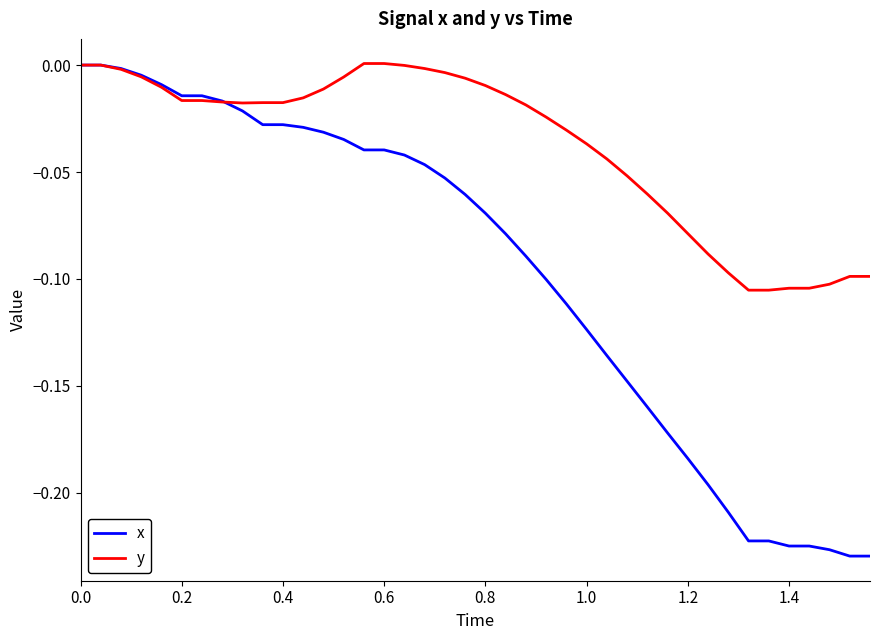

List the series in order of their overall mean, lowest first.

x, y